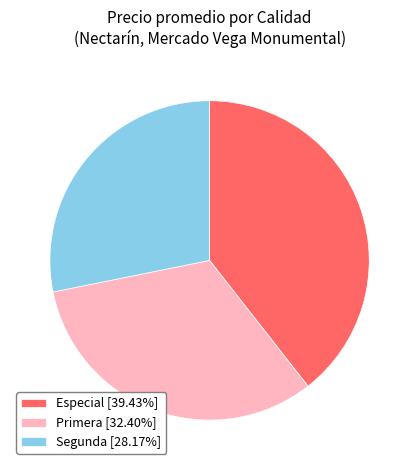

Approximately how many times larger is the value at Especial [39.43%] compared to Segunda [28.17%]?

1.4